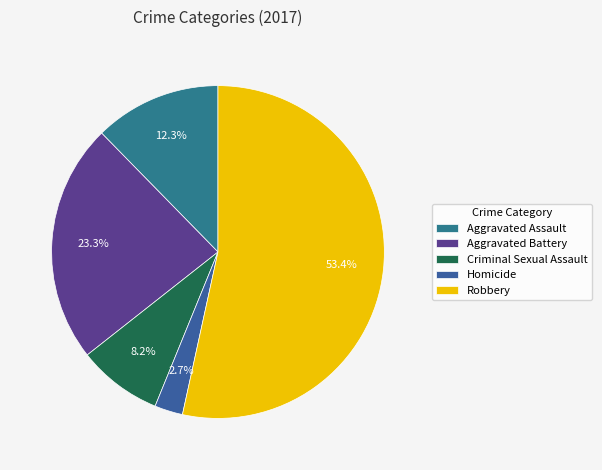

Which category has the biggest portion of the pie?

Robbery